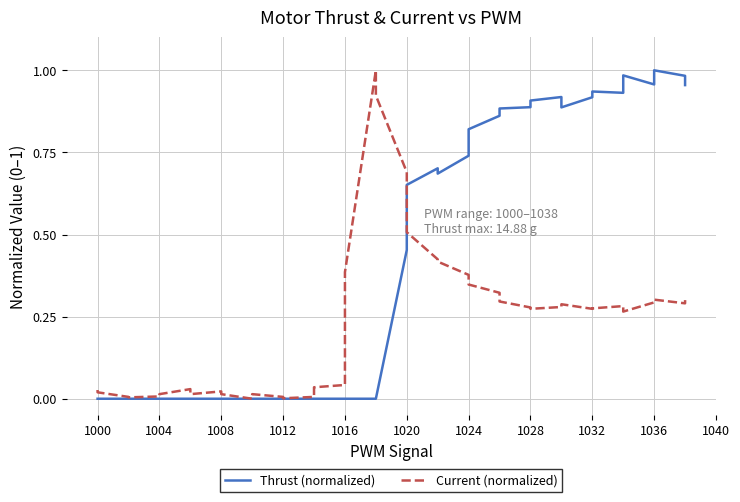

Reading left to right, transcribe all the data shown in this chart.

Thrust (normalized): 0.0	0.0	0.0	0.0	0.0	0.0	0.0	0.0	0.0	0.0	0.0	0.0	0.0	0.0	0.0	0.0	0.0	0.0	0.0	0.0	0.5	0.7	0.7	0.7	0.7	0.8	0.9	0.9	0.9	0.9	0.9	0.9	0.9	0.9	0.9	1.0	1.0	1.0	1.0	1.0
Current (normalized): 0.0	0.0	0.0	0.0	0.0	0.0	0.0	0.0	0.0	0.0	0.0	0.0	0.0	0.0	0.0	0.0	0.0	0.4	1.0	0.9	0.7	0.5	0.4	0.4	0.4	0.3	0.3	0.3	0.3	0.3	0.3	0.3	0.3	0.3	0.3	0.3	0.3	0.3	0.3	0.3